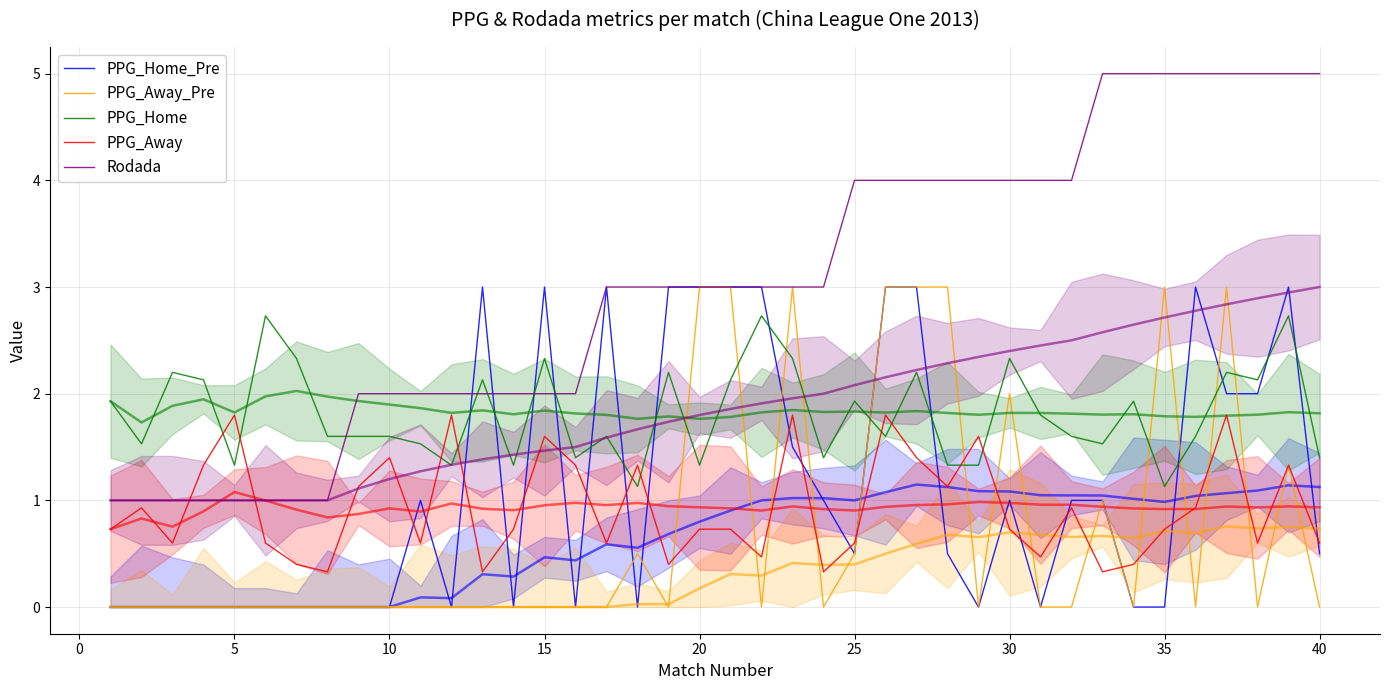

Rank the series by their maximum value, from lowest to highest.

PPG_Away, PPG_Home, PPG_Home_Pre, PPG_Away_Pre, Rodada